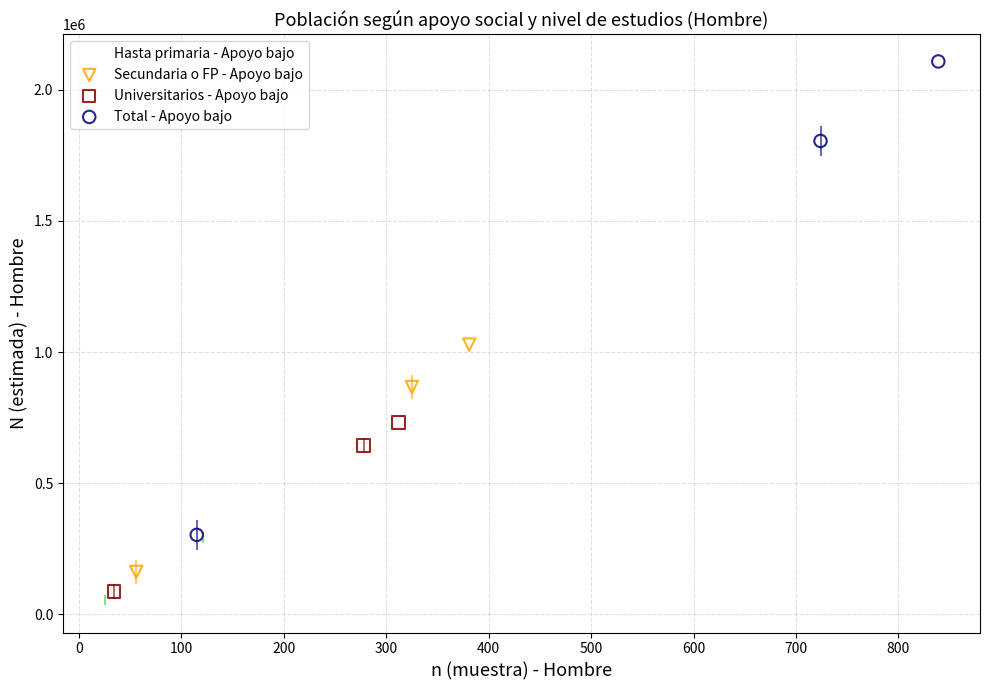

Which series contains the highest Y value?

Total - Apoyo bajo